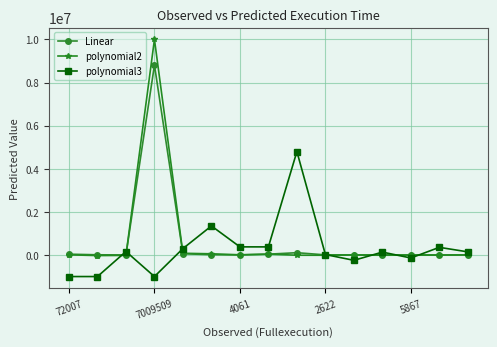

How many series are shown in this chart?

3